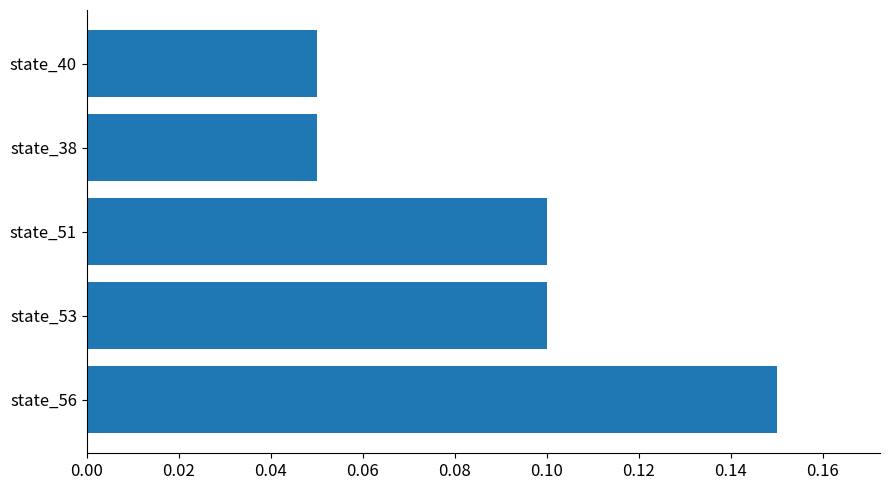

Is it true that the value at state_56 is 0.1?

True